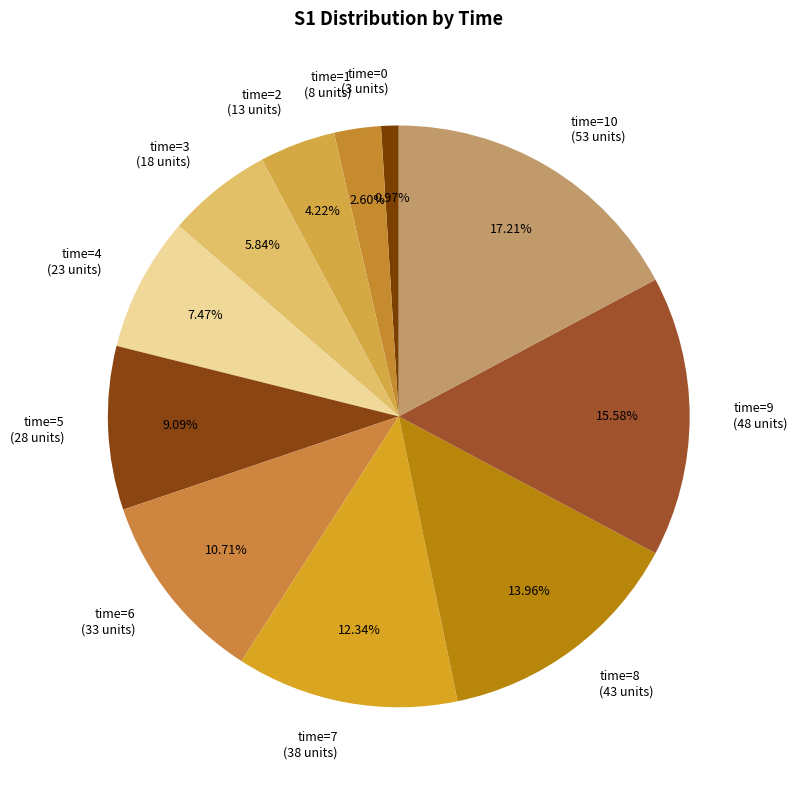

Do time=10 (53 units) and time=5 (28 units) together represent more than half of the pie?

No